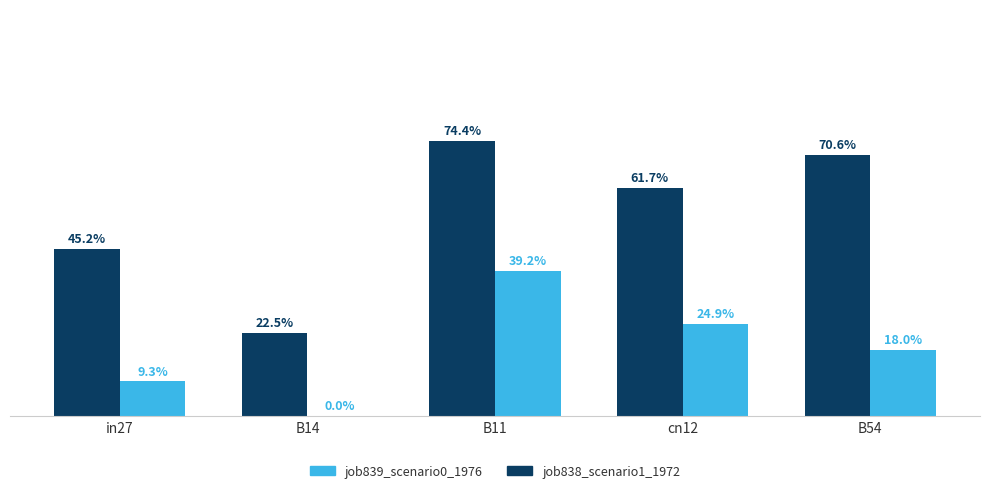

Reading left to right, extract all data points from this chart.

job838_scenario1_1972: 0.5	0.2	0.7	0.6	0.7
job839_scenario0_1976: 0.1	0.0	0.4	0.2	0.2